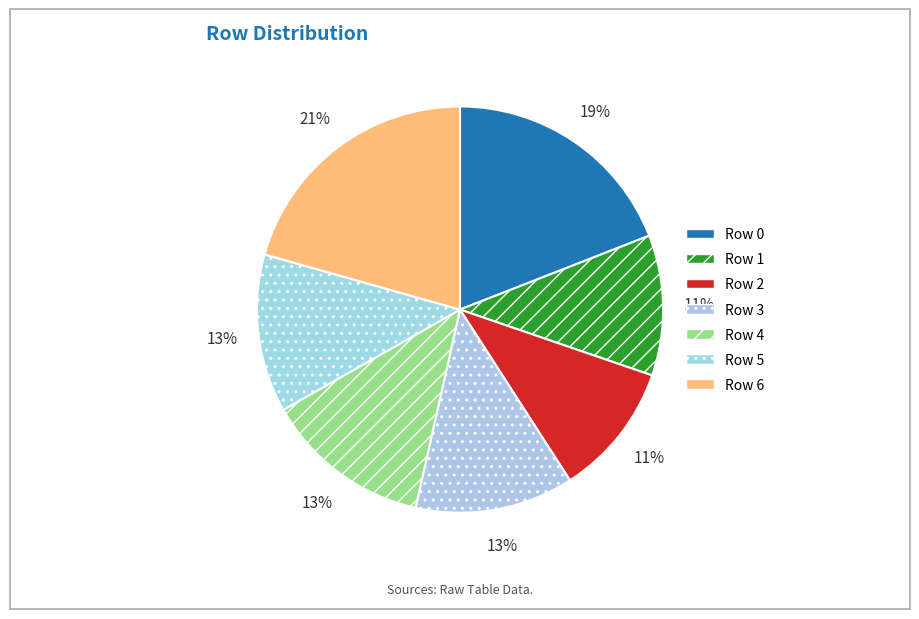

How many slices are in this pie chart?

7